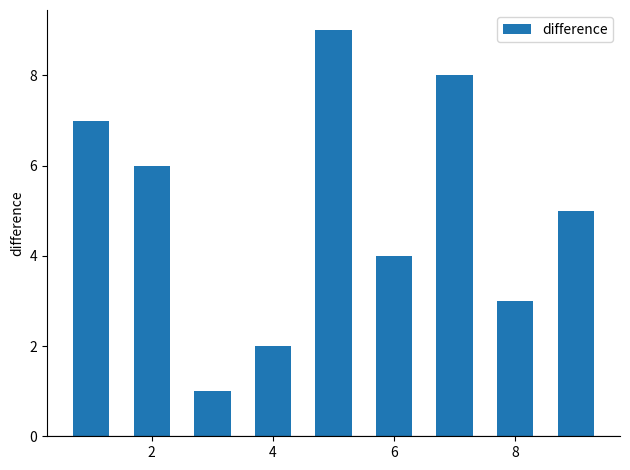

What is the greatest value displayed?

9